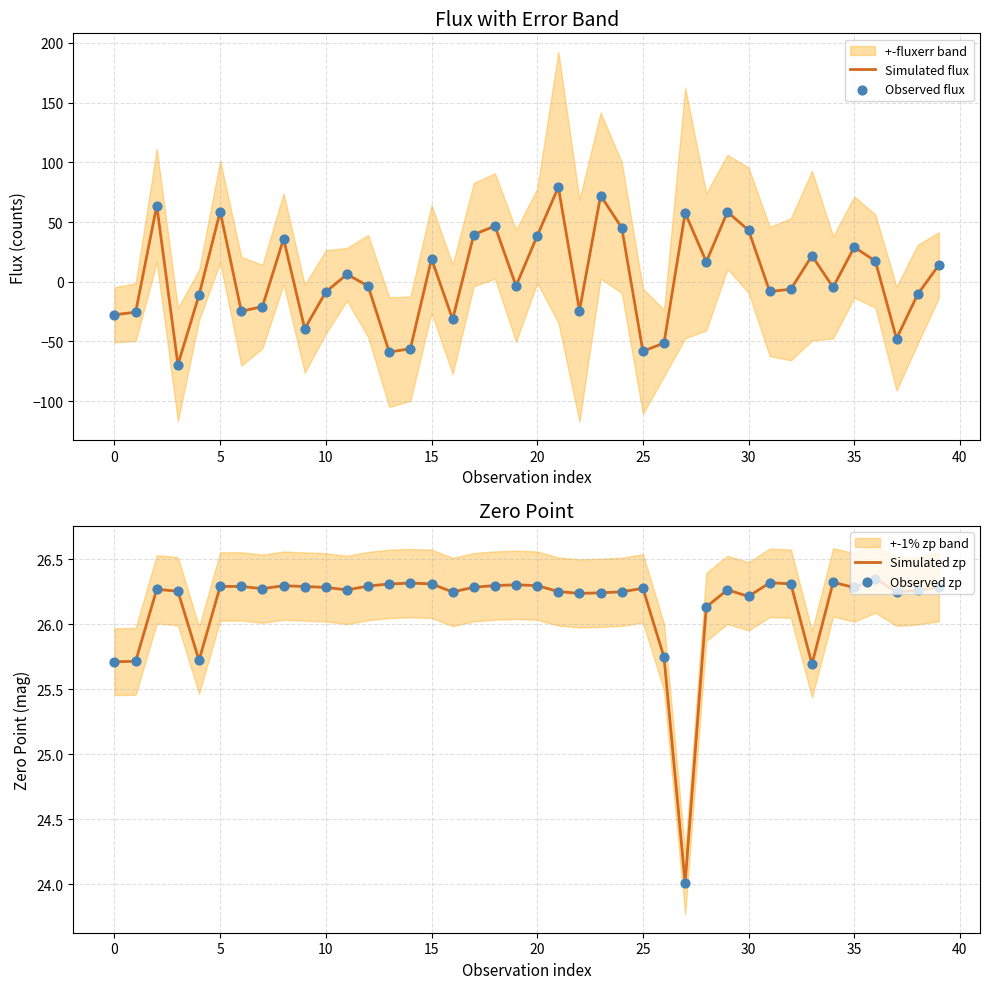

What is the minimum value for Simulated flux?

-69.4